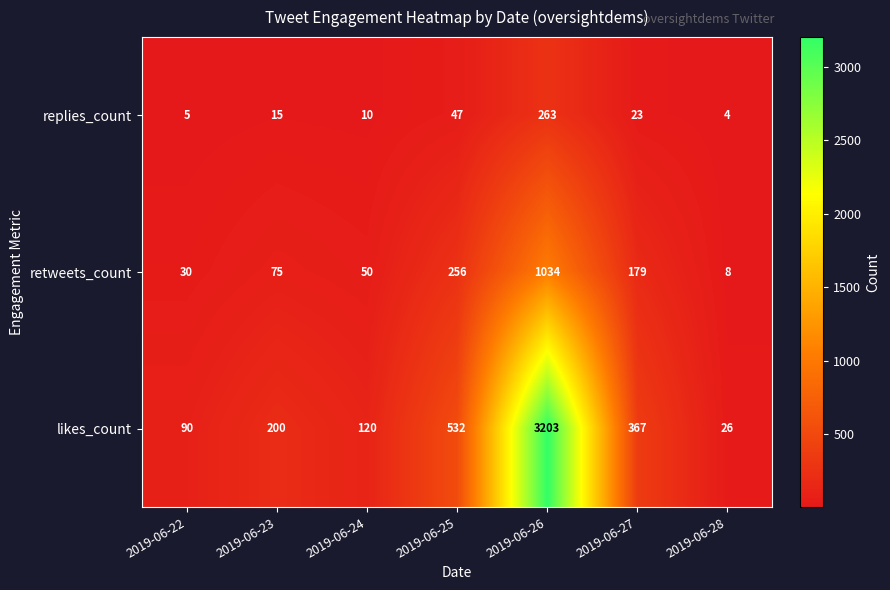

List the series in order of their peak value, highest first.

likes_count, retweets_count, replies_count